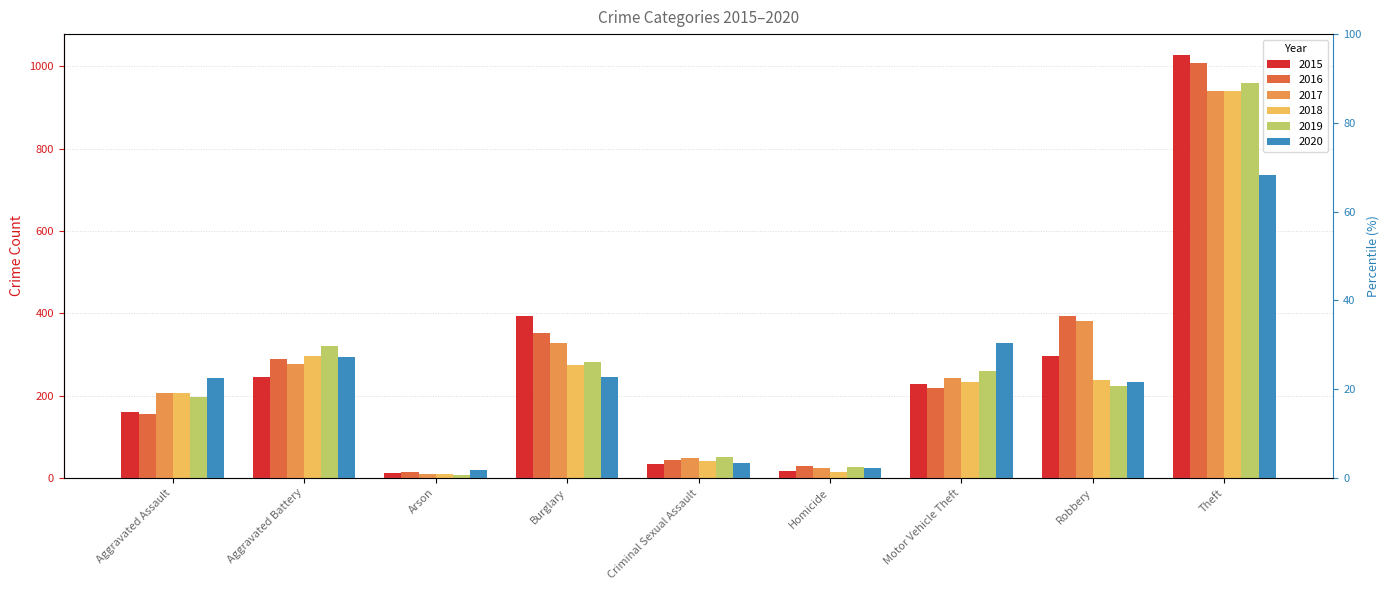

What is the difference between the maximum and minimum values in the 2019 series?

951